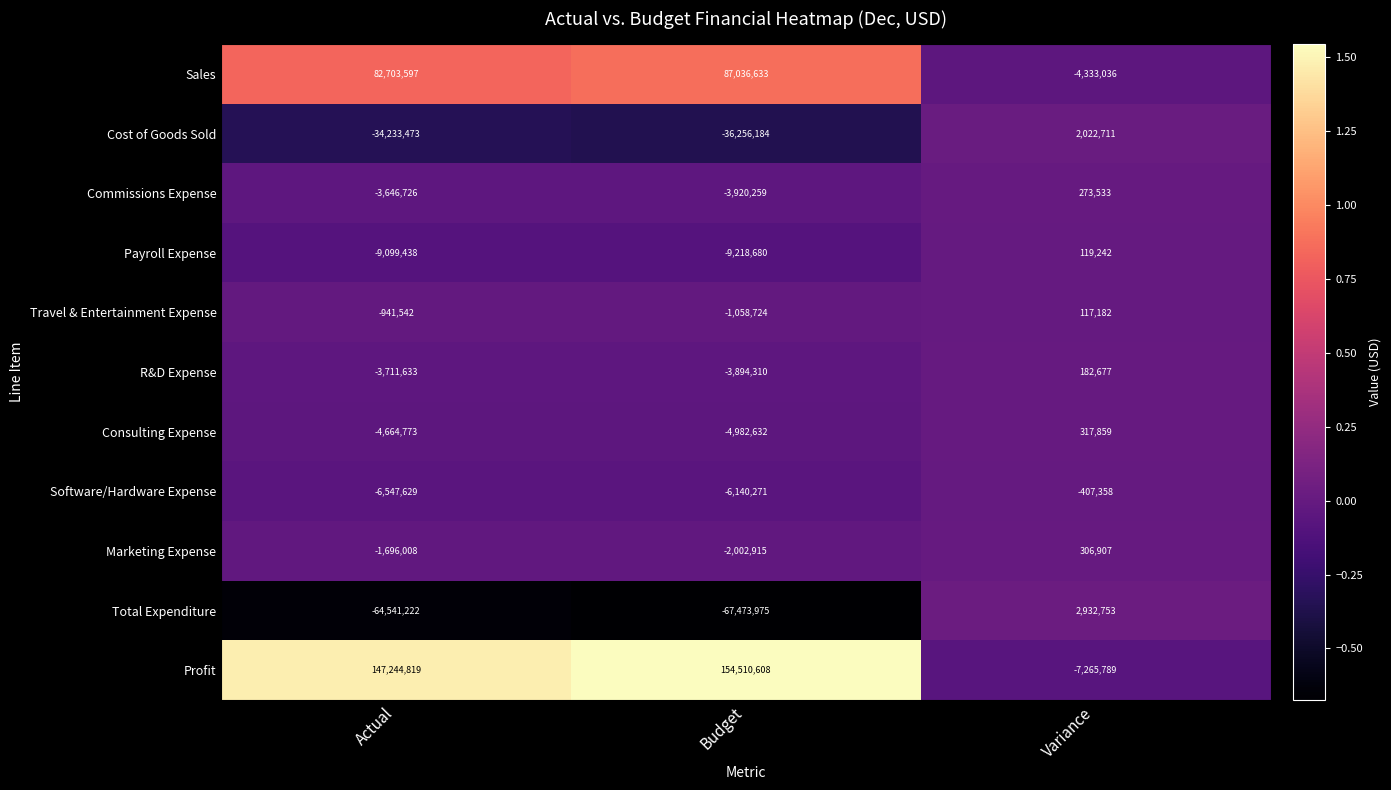

What is the sum of the Total Expenditure values at Variance and Budget?

-64541222